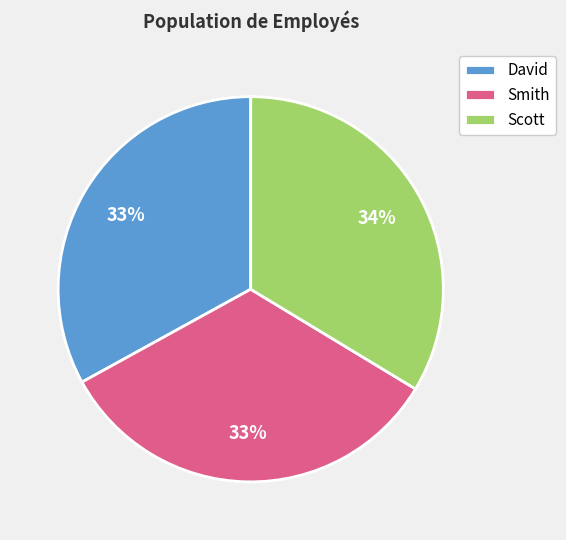

To the nearest percent, what percentage of the pie is David?

33%